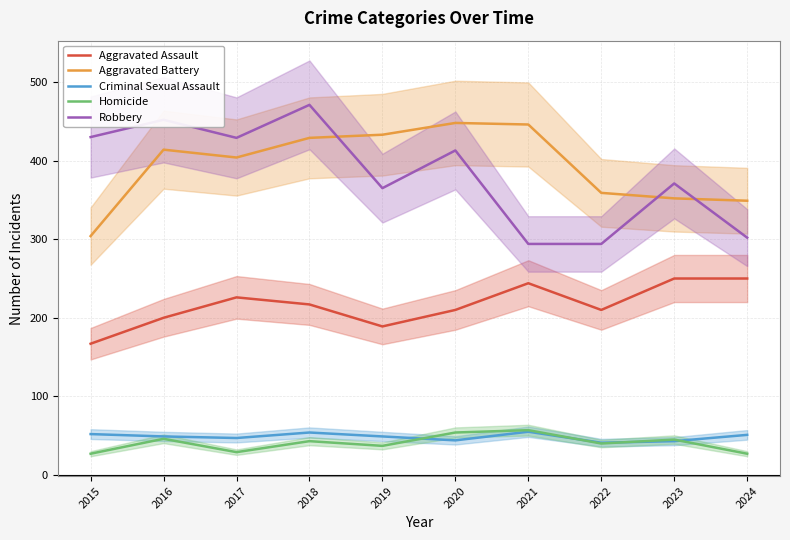

Rank the categories by Aggravated Battery value from highest to lowest.

2020, 2021, 2019, 2018, 2016, 2017, 2022, 2023, 2024, 2015